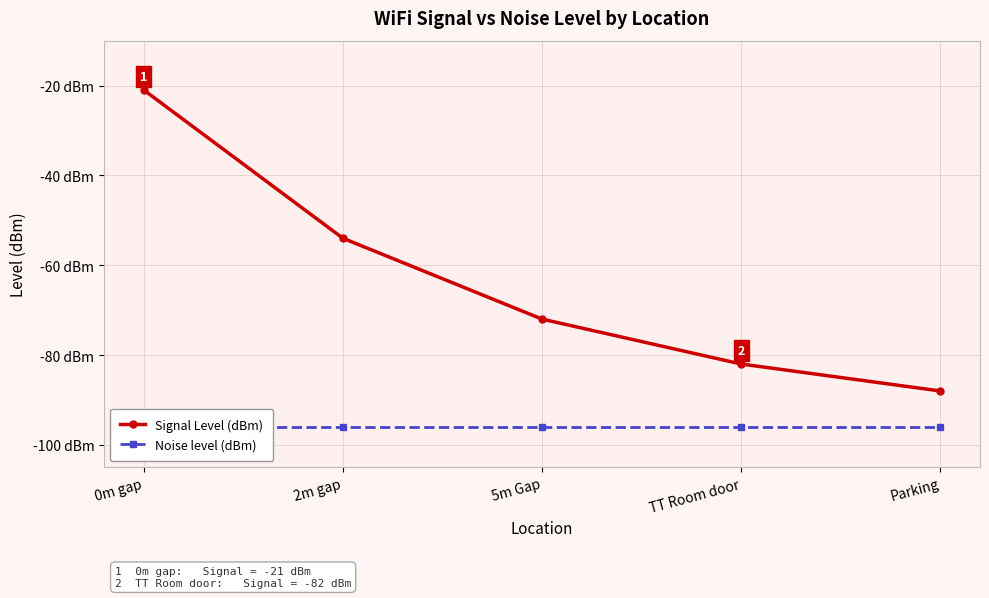

True or false: Noise level (dBm) has more than 0 points higher than both neighbors.

False